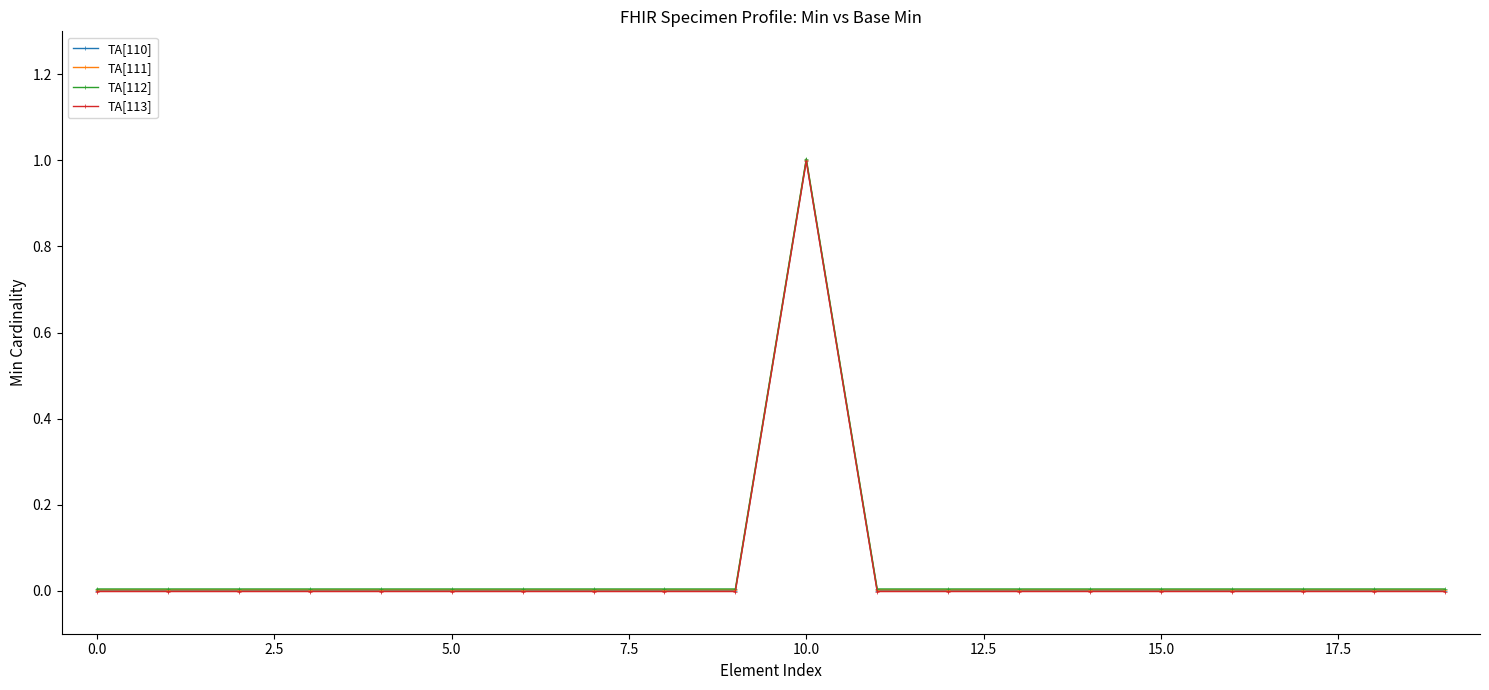

True or false: TA[111] and TA[112] intersect in this chart.

False